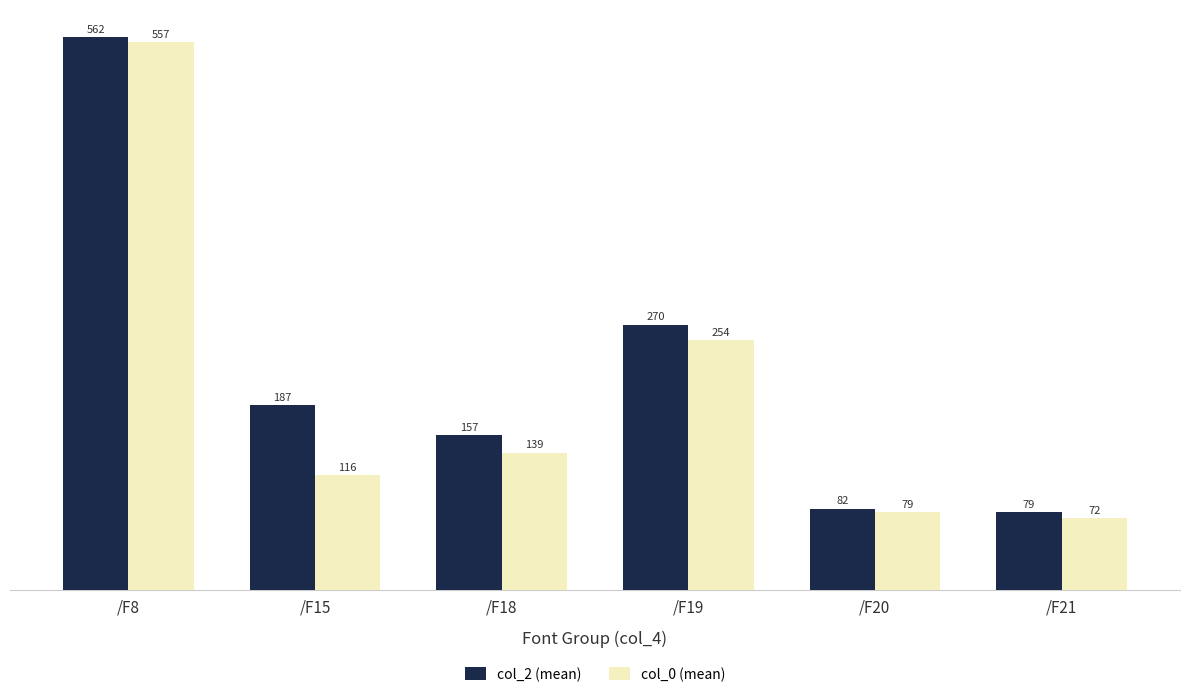

Are the bars grouped side by side (vs. stacked)?

Yes